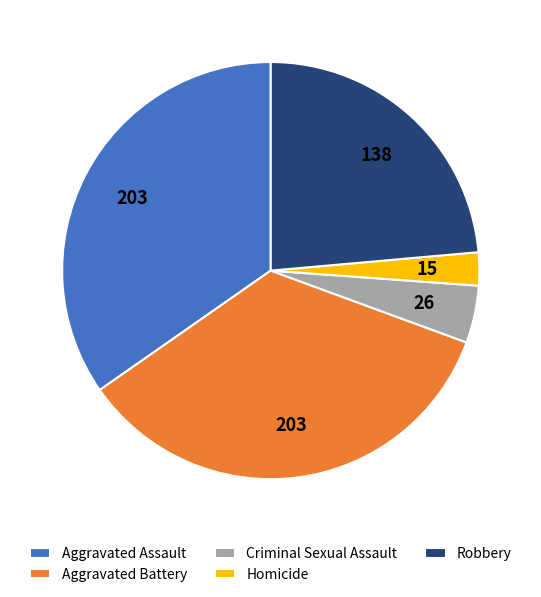

The Aggravated Assault slice represents 35% of the pie. True or false?

True